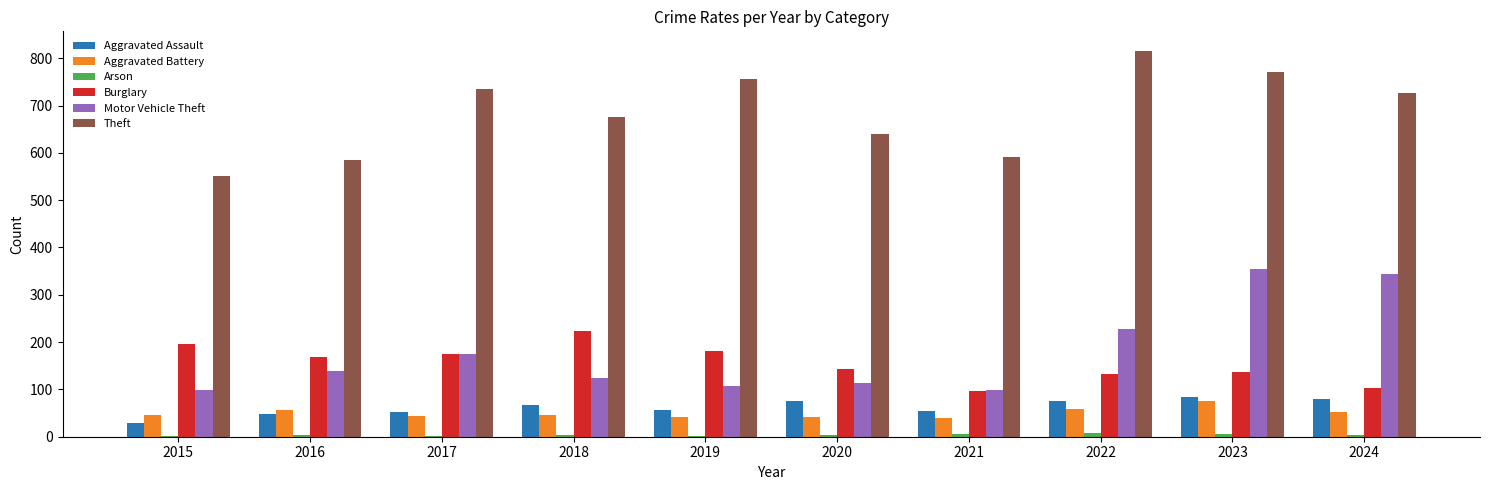

True or false: Aggravated Battery has a value of 45 at 2015.

True